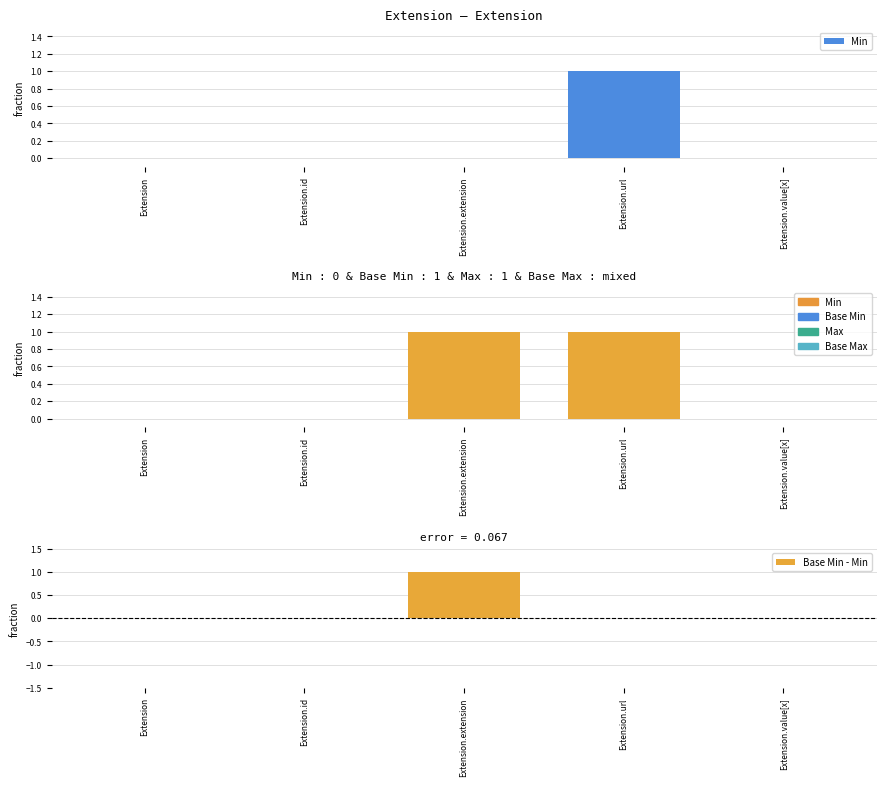

What is the difference between the maximum and second lowest values in the Base Min series?

1